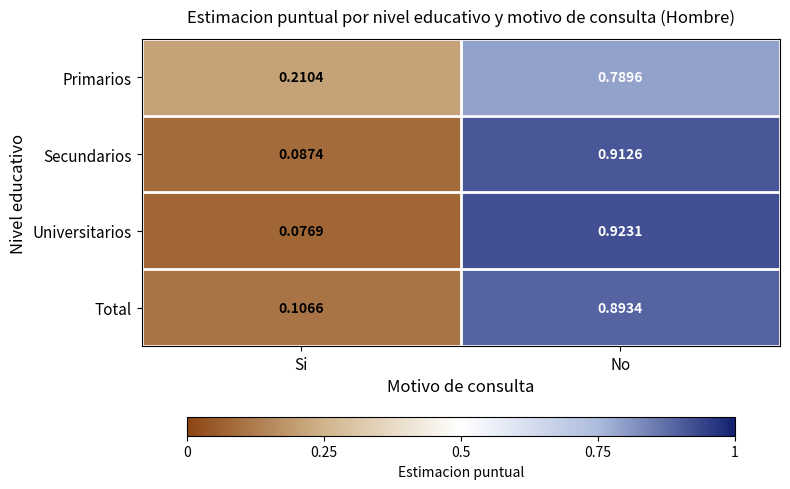

At Si, list the series in order from largest to smallest.

Primarios, Total, Secundarios, Universitarios